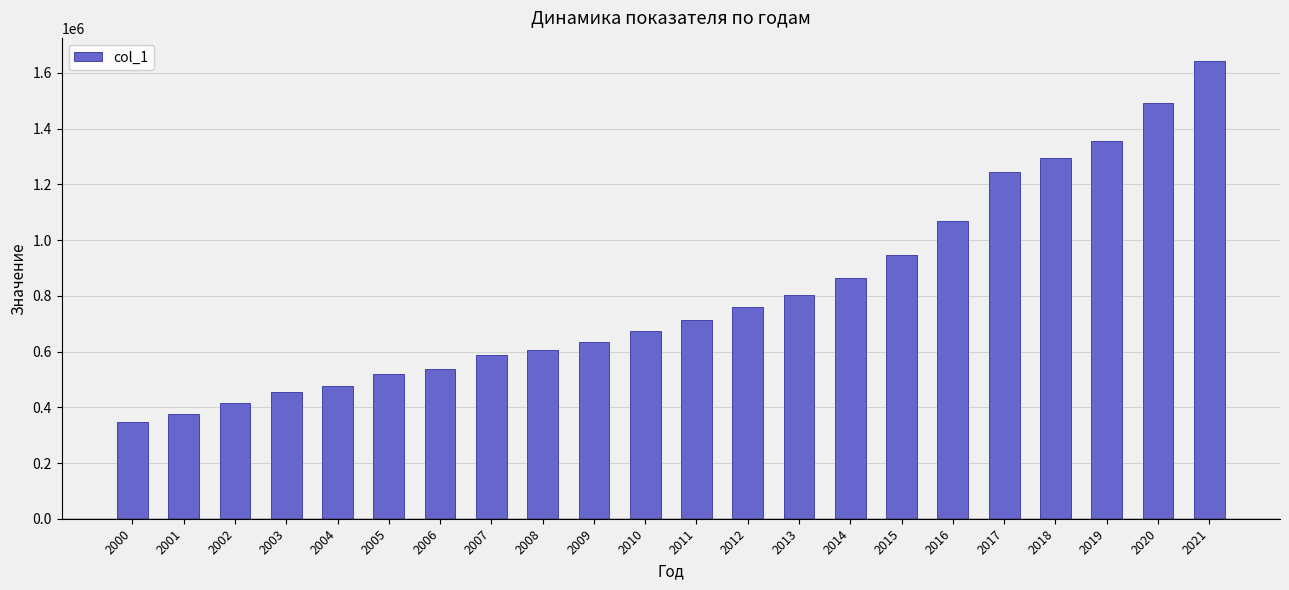

What is the ratio of the value at 2008 to the value at 2017?

0.5